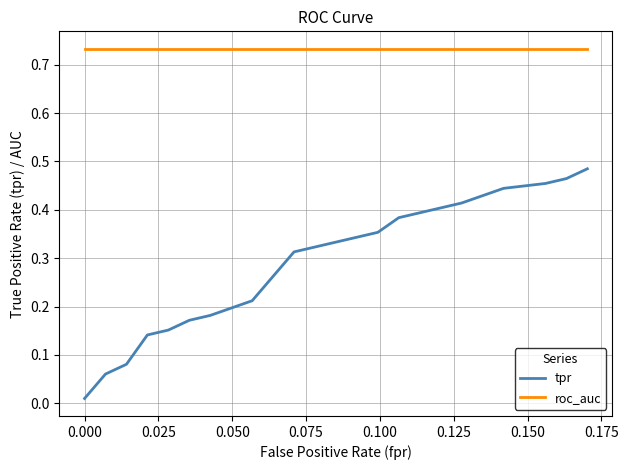

Rank the series by their maximum value, from highest to lowest.

roc_auc, tpr